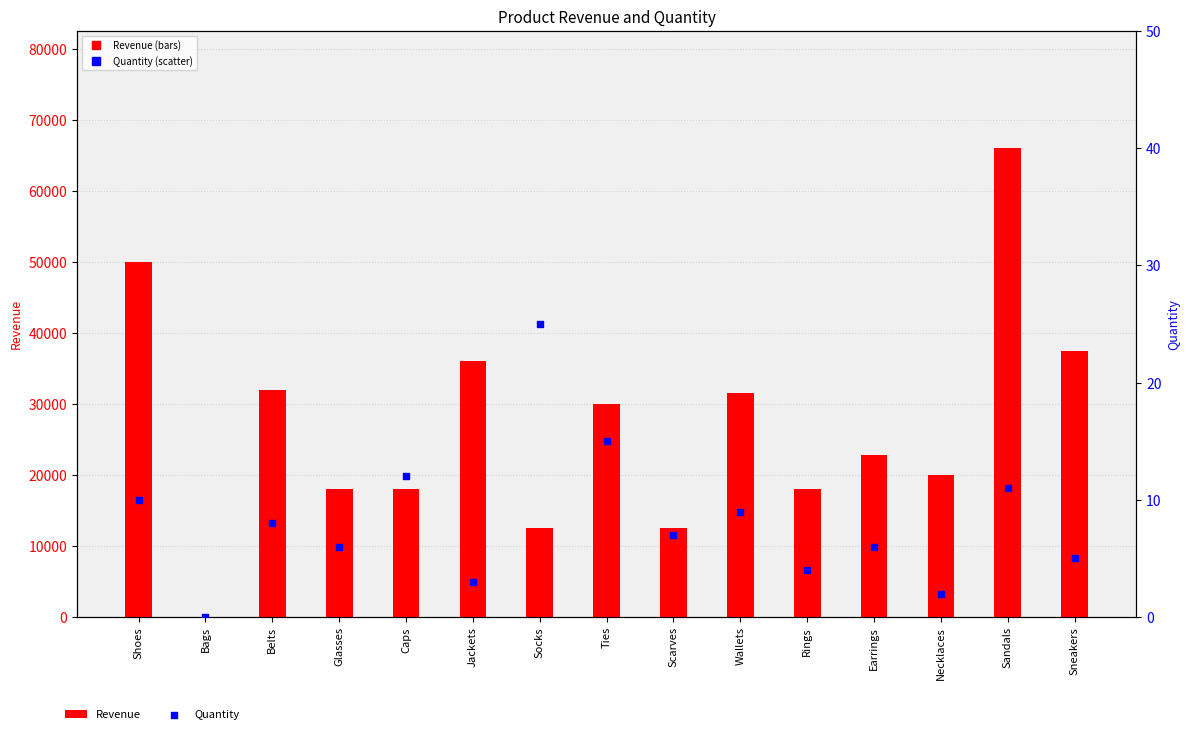

Which series has the largest total across all categories?

Revenue